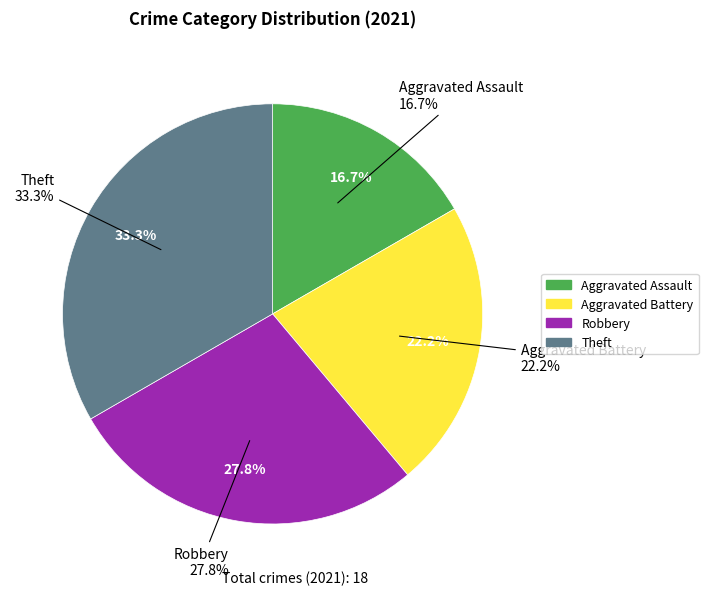

Is Criminal Sexual Assault the majority of the pie?

No